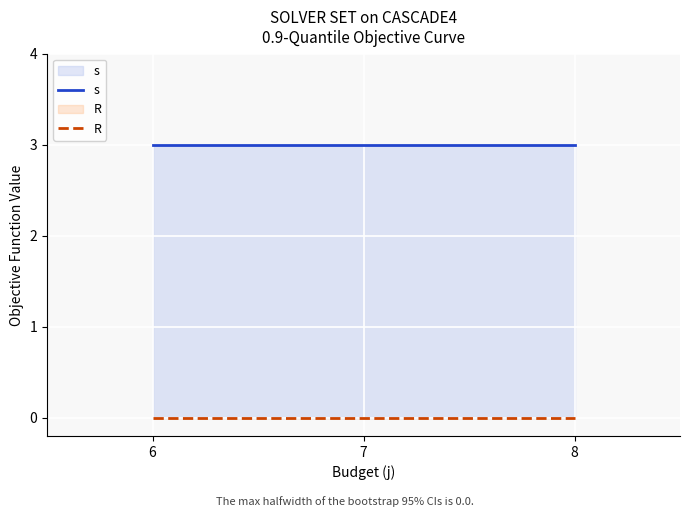

Does the chart display data point markers on the line(s)?

No